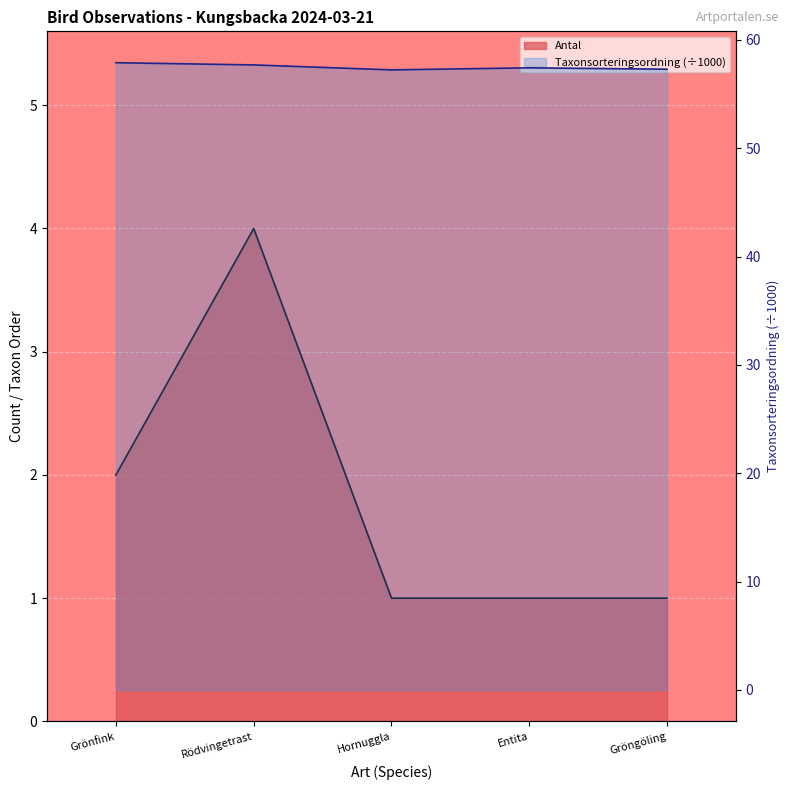

Is the value of Antal at Entita greater than the value of Taxonsorteringsordning at Gröngöling?

No